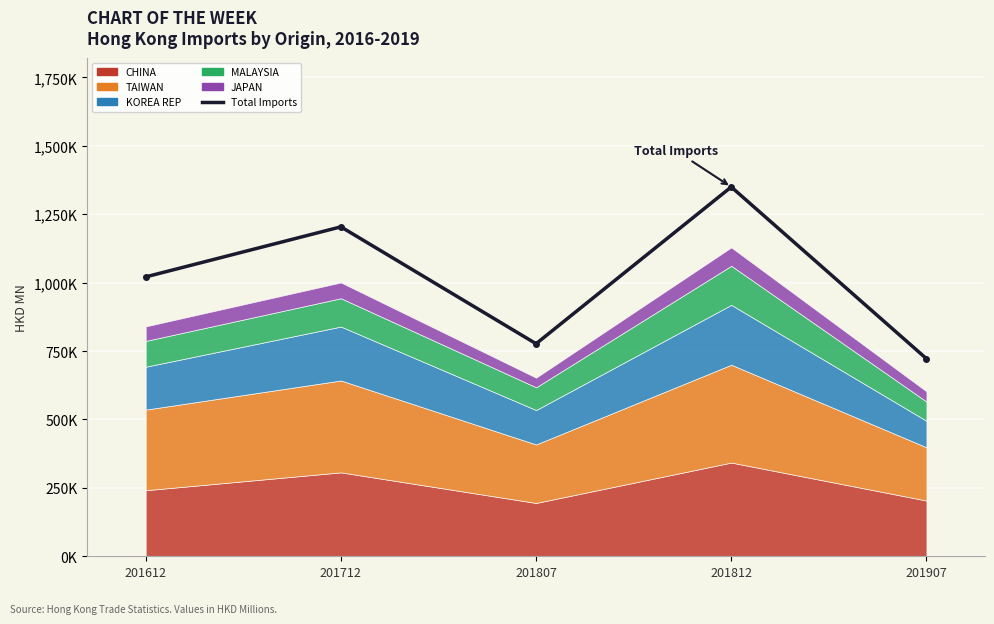

What is the maximum value shown in the chart?

1349380.0